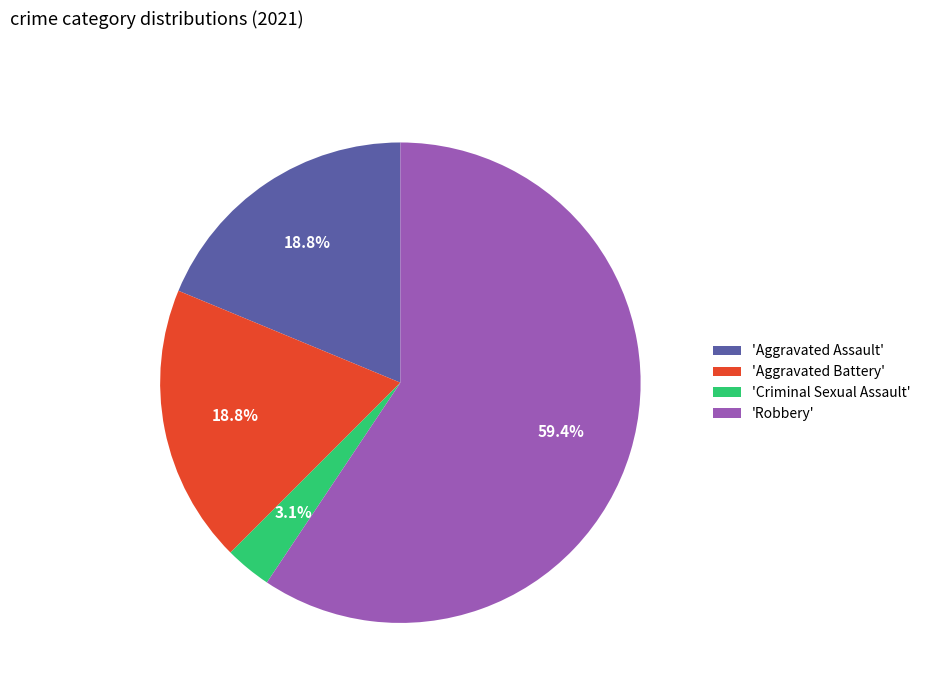

How many slices are in this pie chart?

4